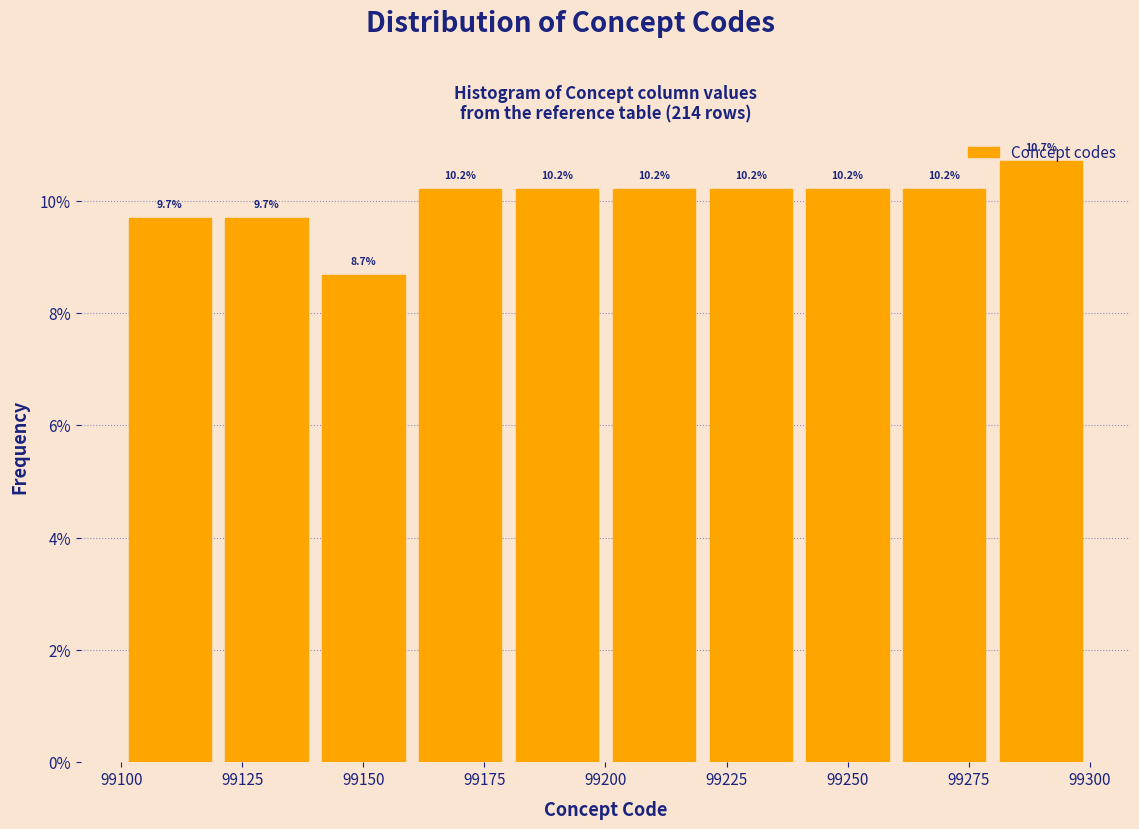

Reading left to right, transcribe this chart: for each bar, give the range it covers on the x-axis and its height.

99100 to 99120: 9.7
99120 to 99140: 9.7
99140 to 99160: 8.7
99160 to 99180: 10.2
99180 to 99200: 10.2
99200 to 99220: 10.2
99220 to 99240: 10.2
99240 to 99260: 10.2
99260 to 99280: 10.2
99280 to 99300: 10.7